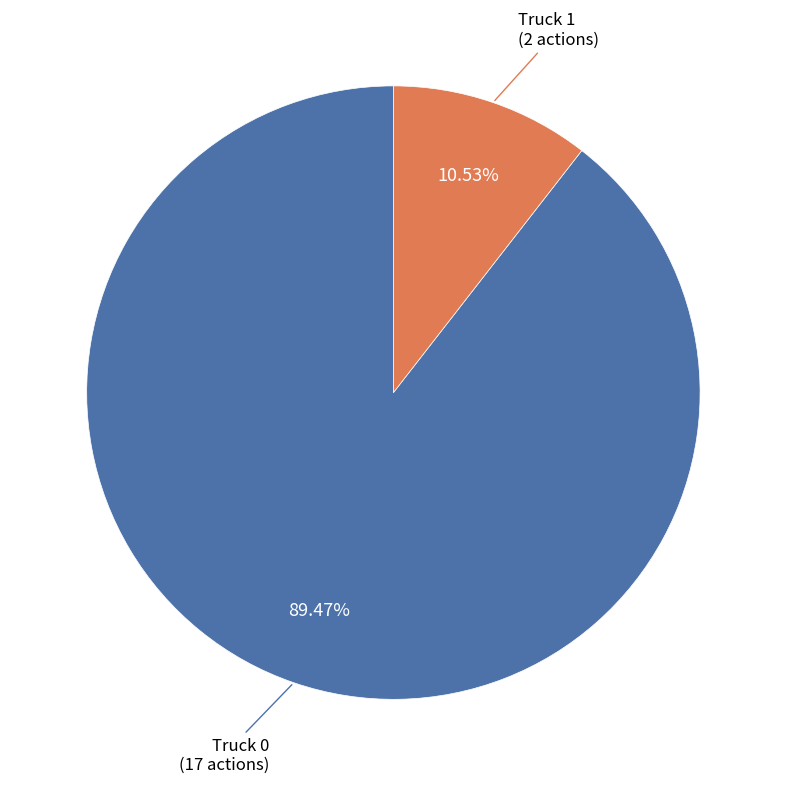

To the nearest percent, what is the difference between the largest and smallest slice percentages?

79%